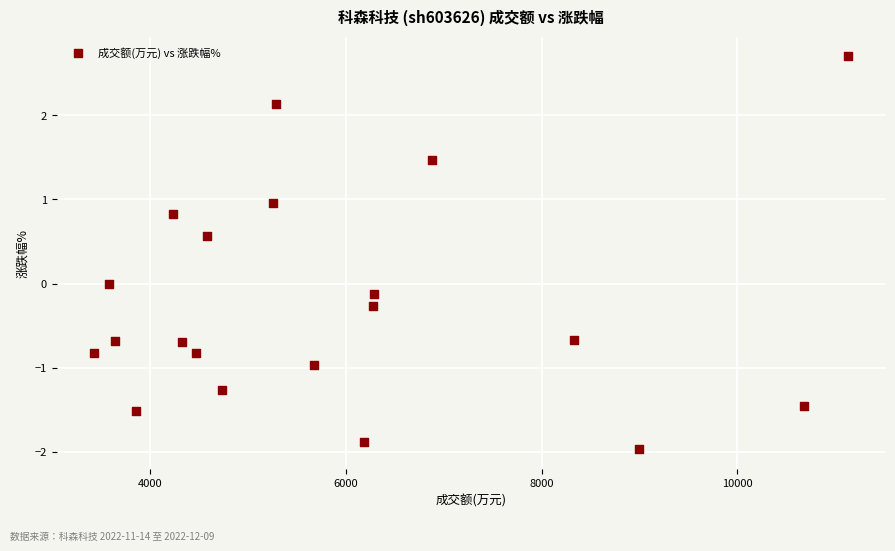

What is the range of Y values (max minus min)?

4.7